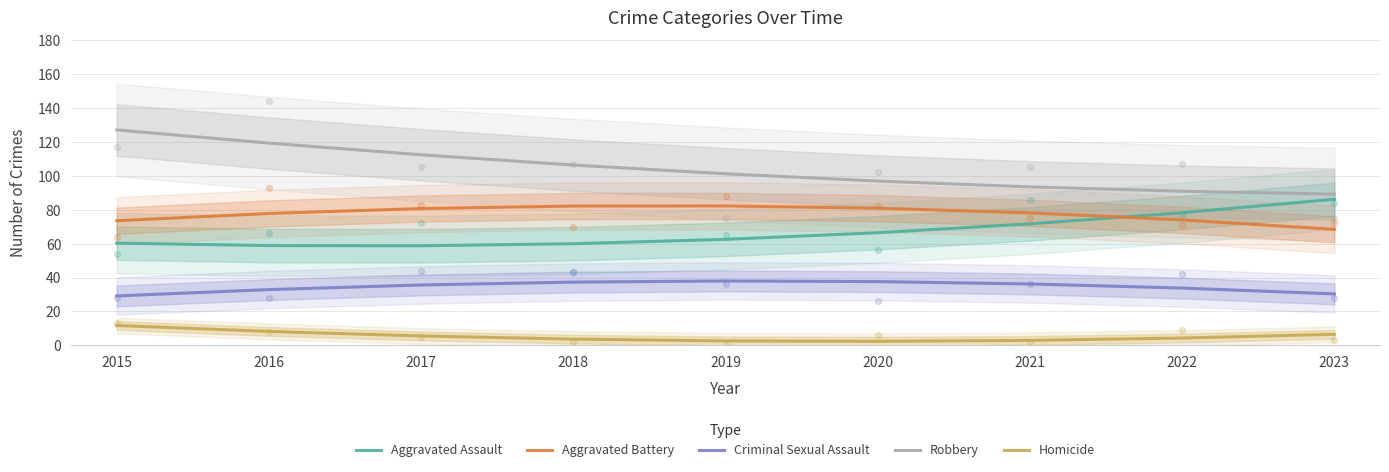

At which category is the sum across all series the highest?

2015